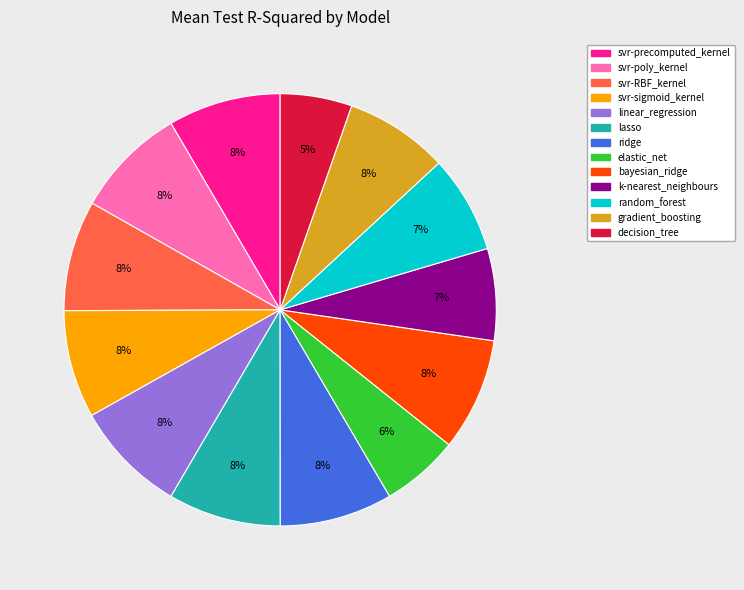

The random_forest slice represents 1% of the pie. True or false?

False